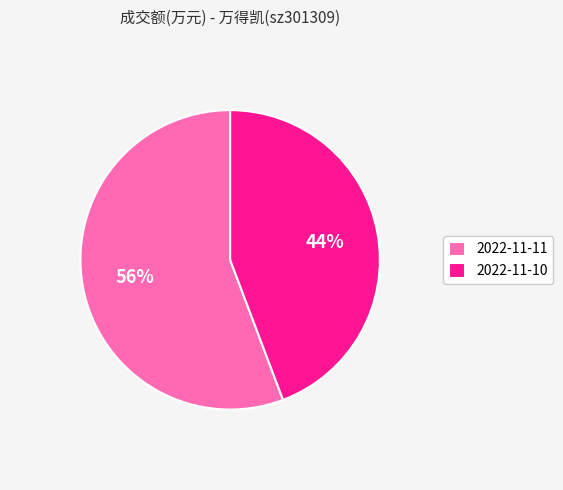

Count the number of slices in the pie.

2